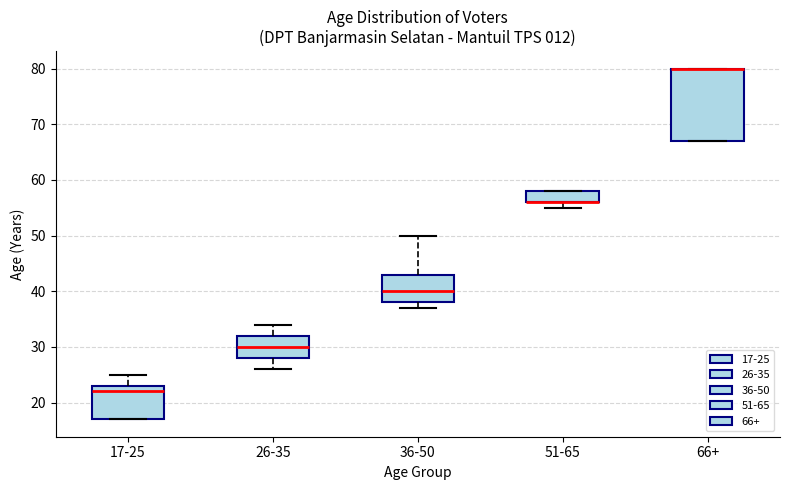

Reading left to right, transcribe this box plot: for each box, give where its median line is, the range the box spans, and where its two whiskers end, as read against the y-axis. The values are not printed on the chart, so give them approximately, as read against the axis.

17-25: median 22, box 17 to 23, whiskers 17 to 25
26-35: median 30, box 28 to 32, whiskers 26 to 34
36-50: median 40, box 38 to 43, whiskers 37 to 50
51-65: median 56 (drawn on the box's lower edge), box 56 to 58, whiskers 55 to 58
66+: median 80 (drawn on the box's upper edge), box 67 to 80, whiskers 67 to 80